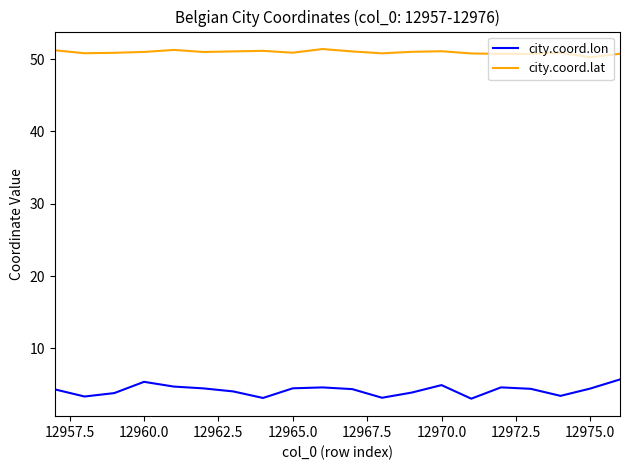

True or false: city.coord.lon and city.coord.lat intersect in this chart.

False